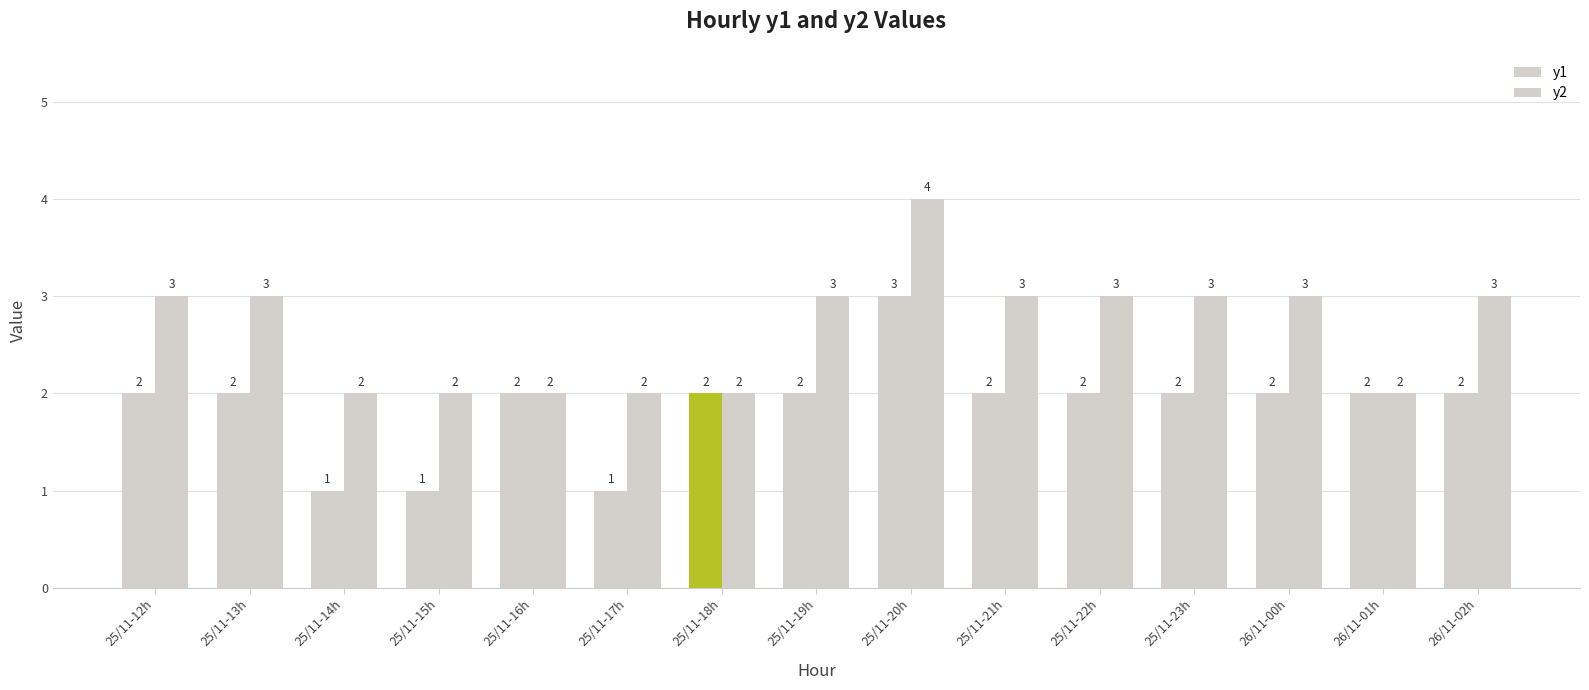

How many distinct data groups are displayed?

2